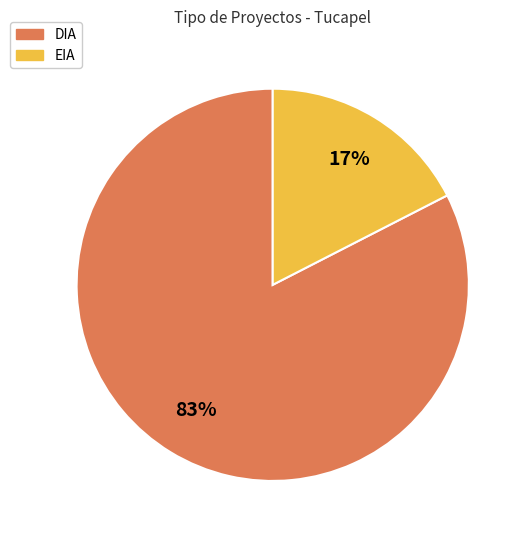

True or false: DIA accounts for 83% of the total.

True